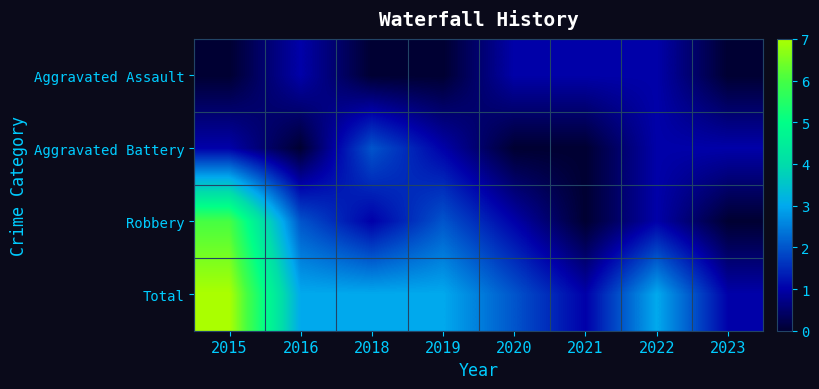

What is the spread (max minus min) of values at 2016?

3